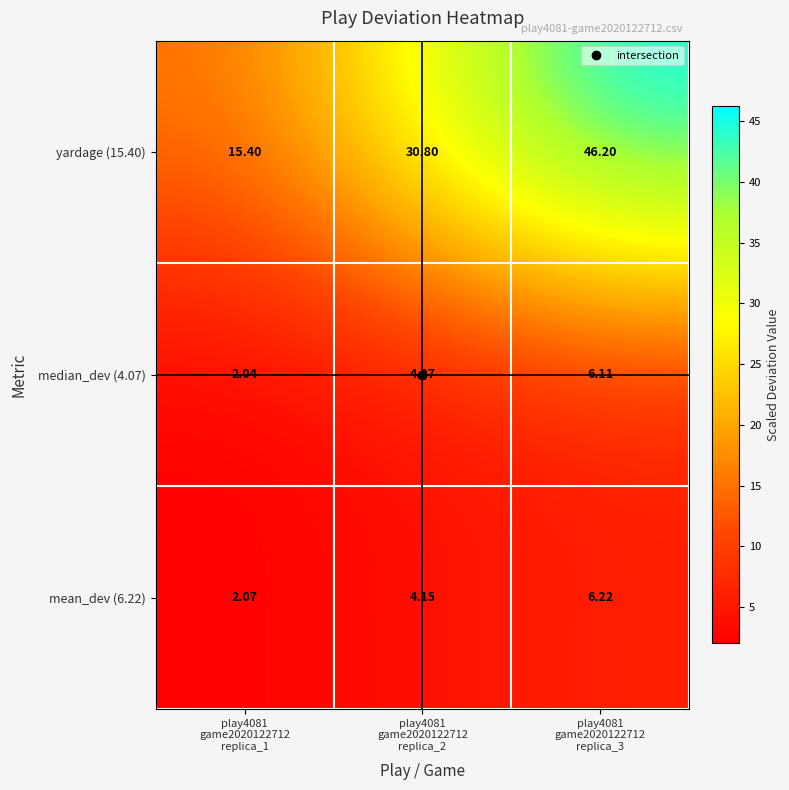

Reading left to right, what are all the values shown in this chart?

yardage (15.40): play4081
game2020122712
replica_1=15.4	play4081
game2020122712
replica_2=30.8	play4081
game2020122712
replica_3=46.2
median_dev (4.07): play4081
game2020122712
replica_1=2.0	play4081
game2020122712
replica_2=4.1	play4081
game2020122712
replica_3=6.1
mean_dev (6.22): play4081
game2020122712
replica_1=2.1	play4081
game2020122712
replica_2=4.2	play4081
game2020122712
replica_3=6.2